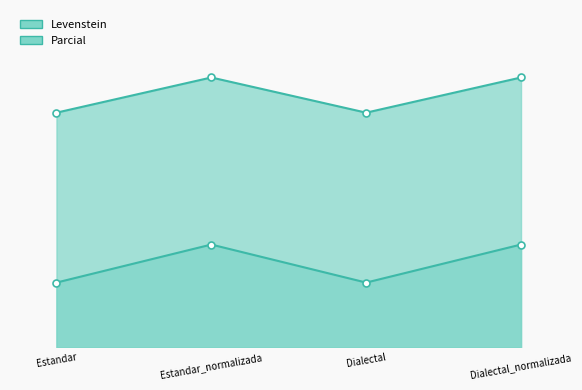

The value of Parcial at Estandar is 12.0. True or false?

True